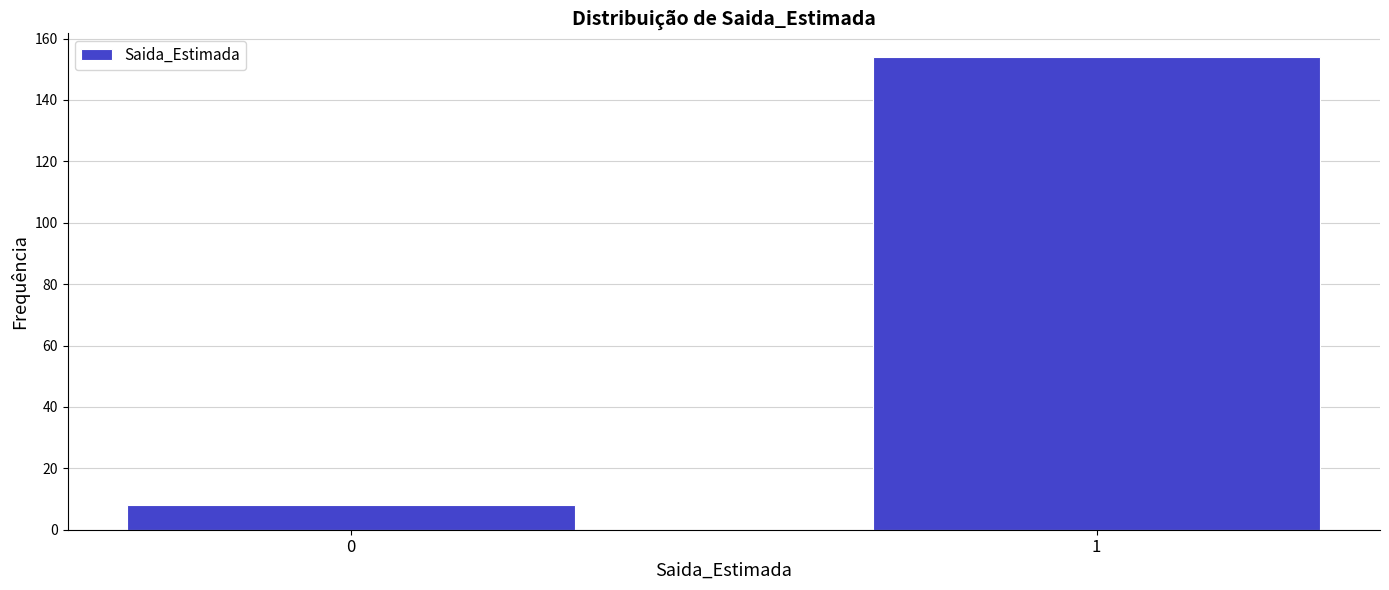

Reading left to right, extract all data points from this chart.

0=8	1=154